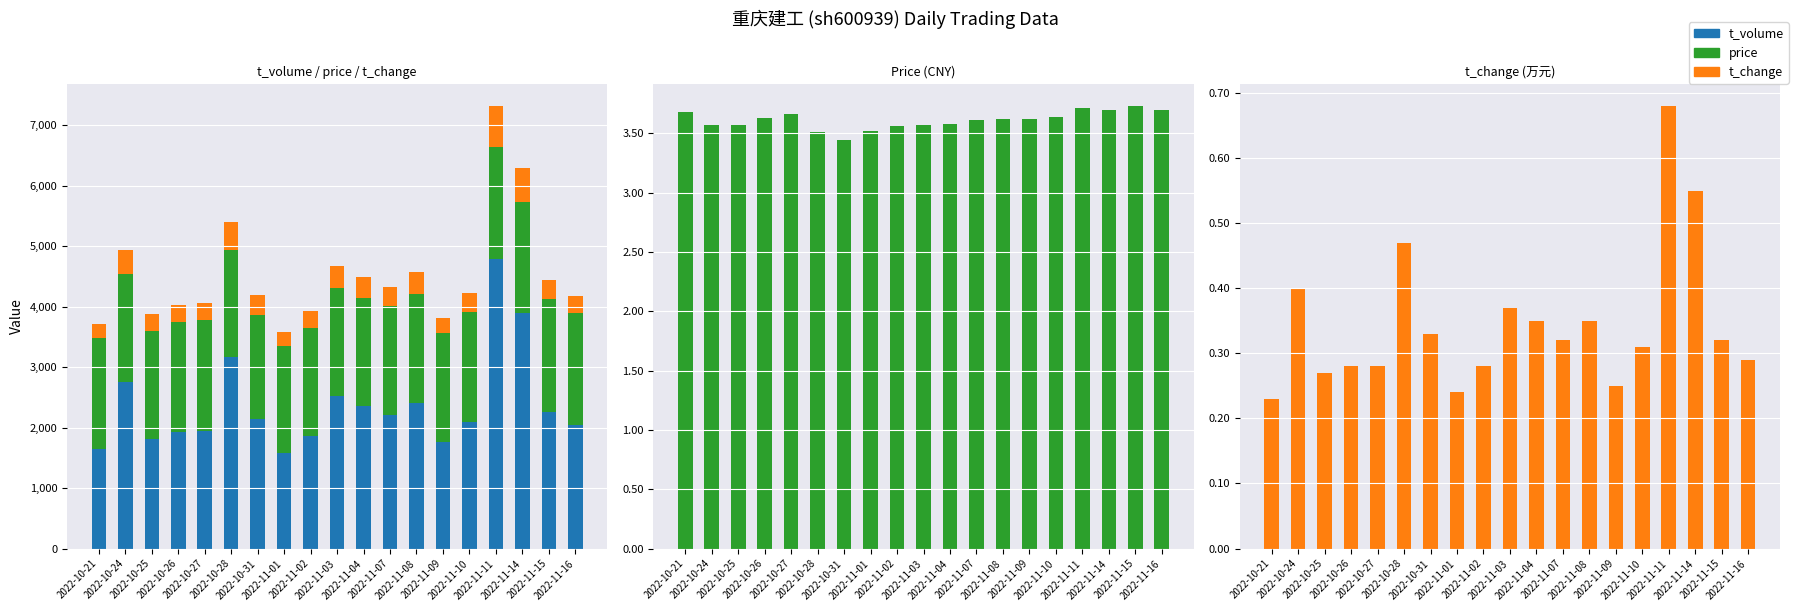

Which has a higher value, 2022-11-16 or 2022-11-02?

2022-11-16